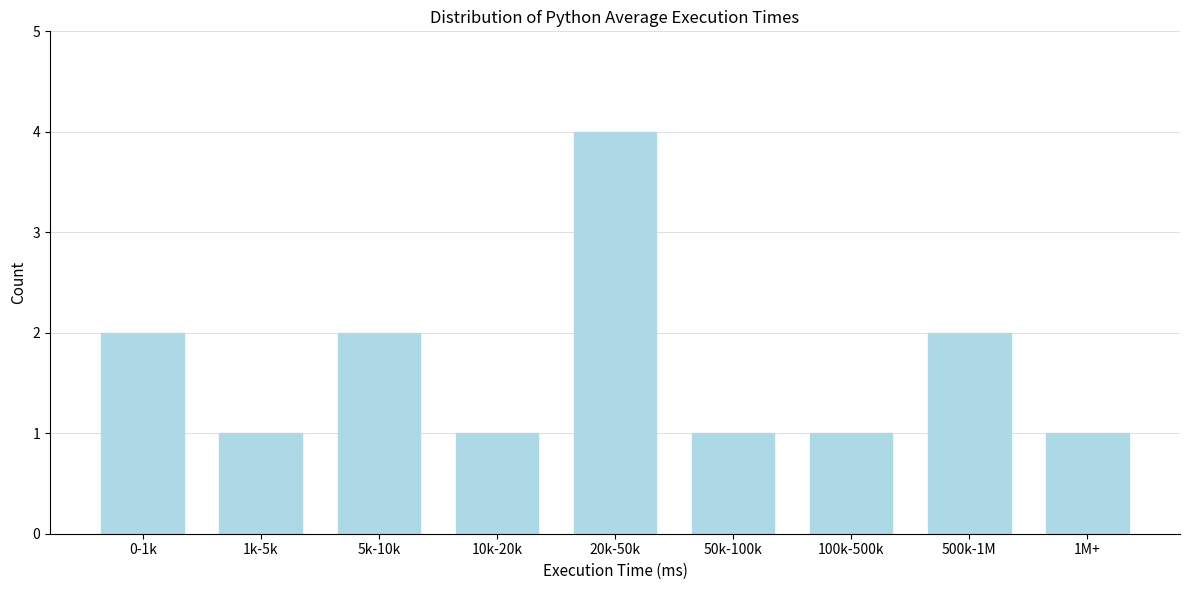

Reading right to left, transcribe all the data shown in this chart.

1M+=1	500k-1M=2	100k-500k=1	50k-100k=1	20k-50k=4	10k-20k=1	5k-10k=2	1k-5k=1	0-1k=2